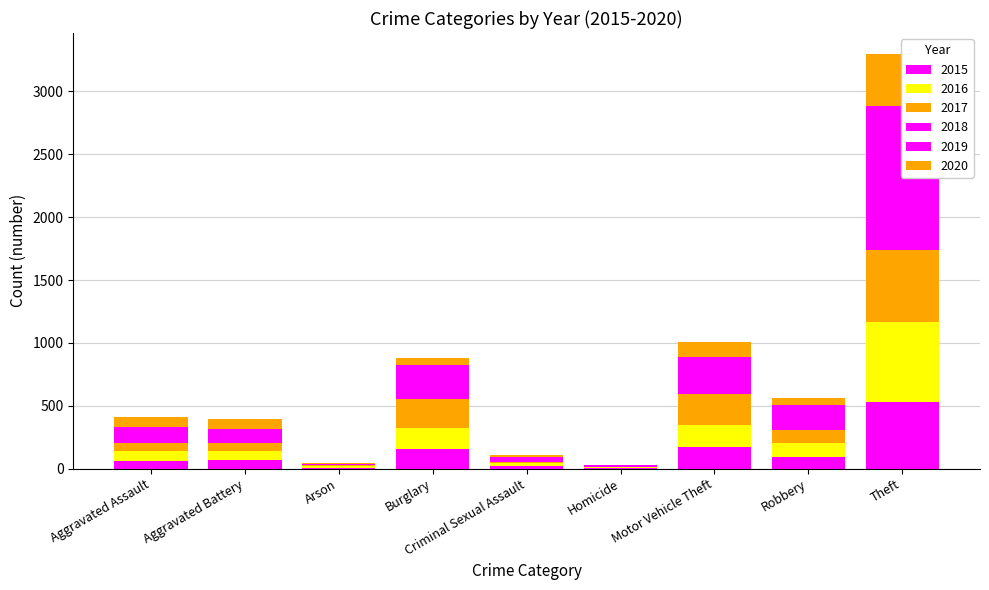

What is the spread (max minus min) of values at Robbery?

56